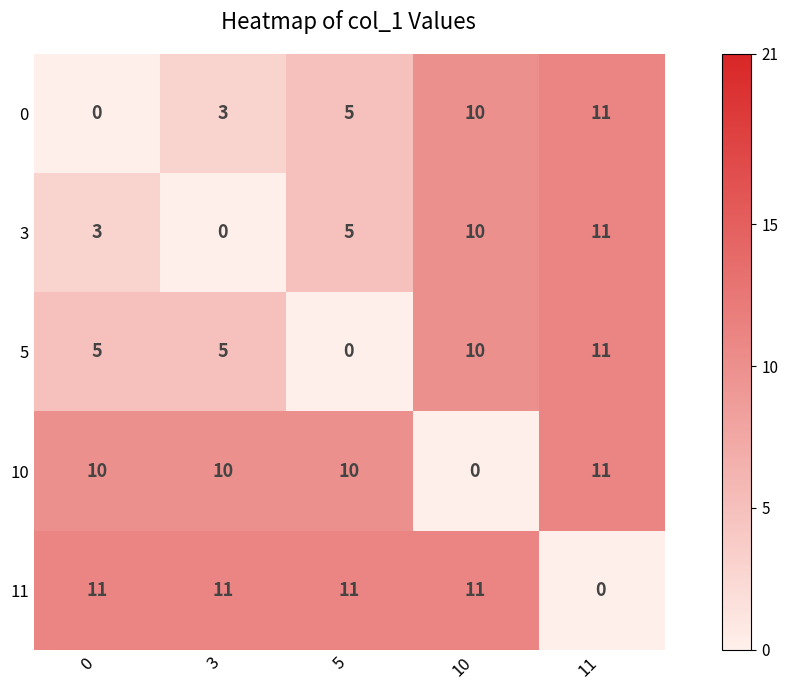

How many categories are shown in the chart?

5